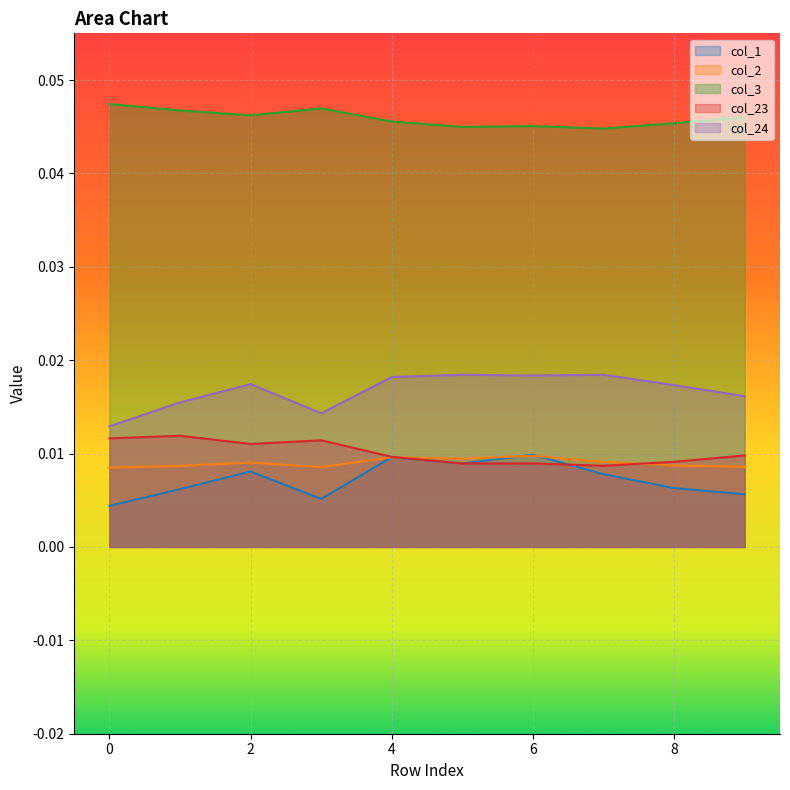

What is the total value across all series at 3?

0.1